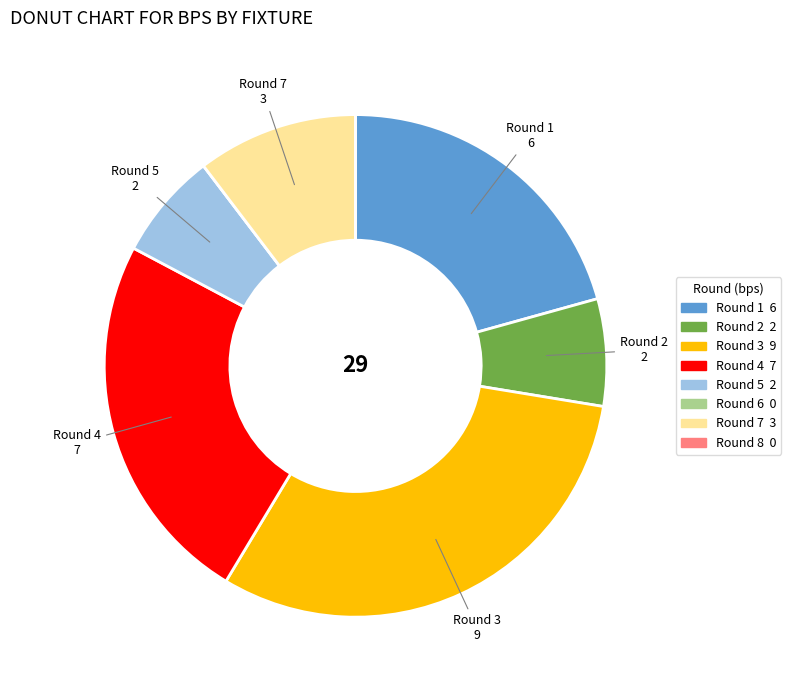

Is there any slice that represents more than half of the pie?

No